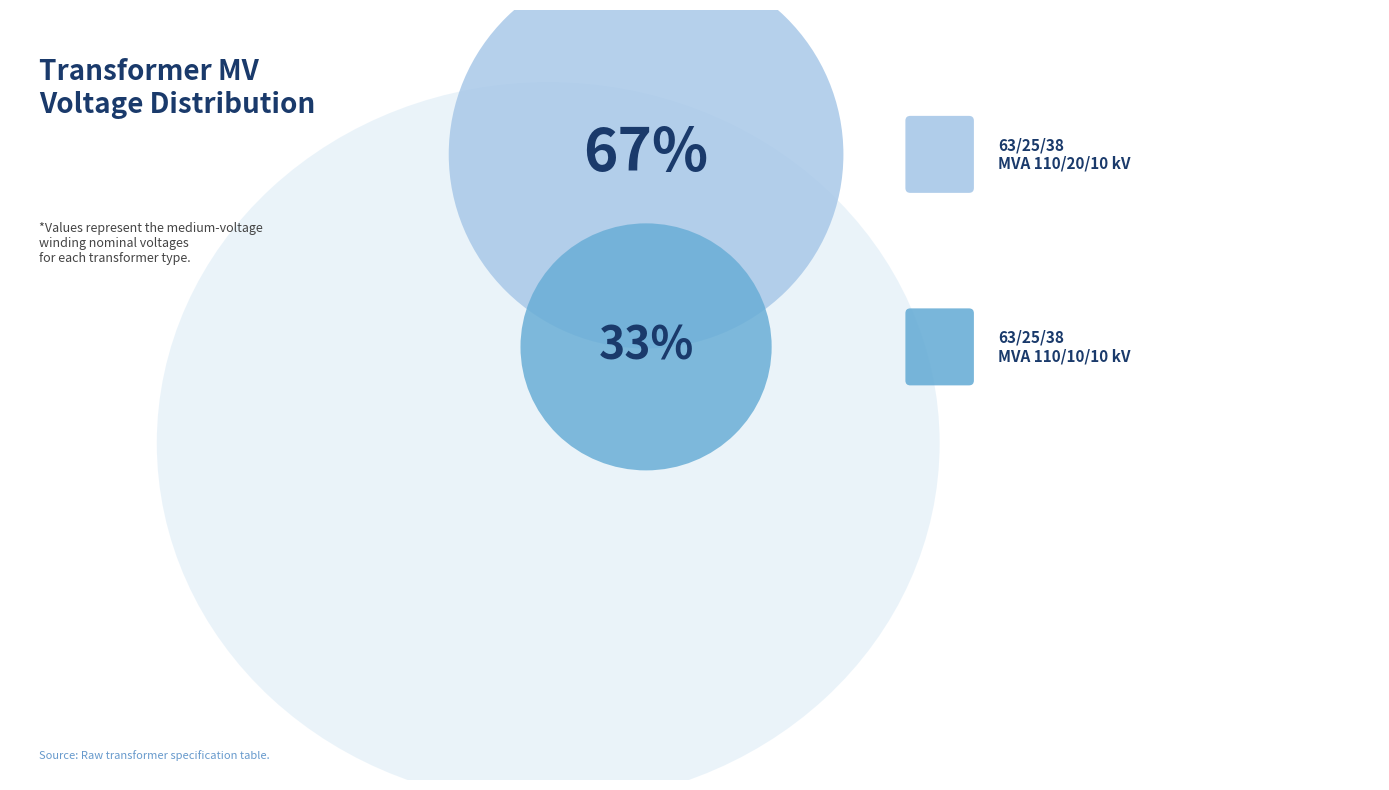

What percentage is the 63/25/38 MVA 110/20/10 kV slice, to the nearest percent?

67%